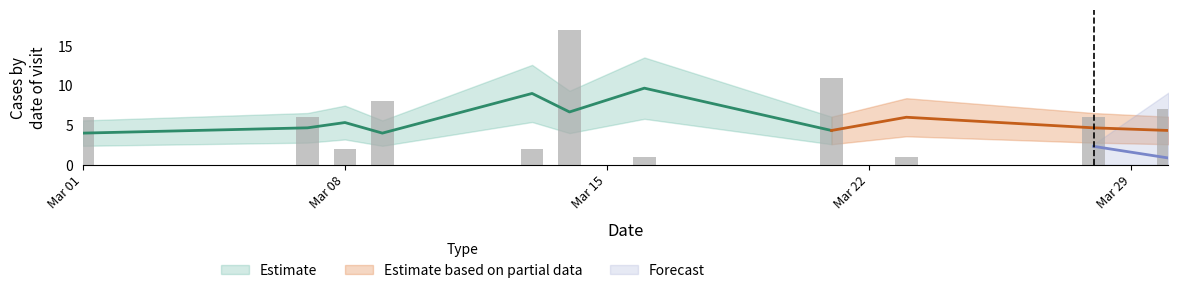

What is the greatest value displayed?

17